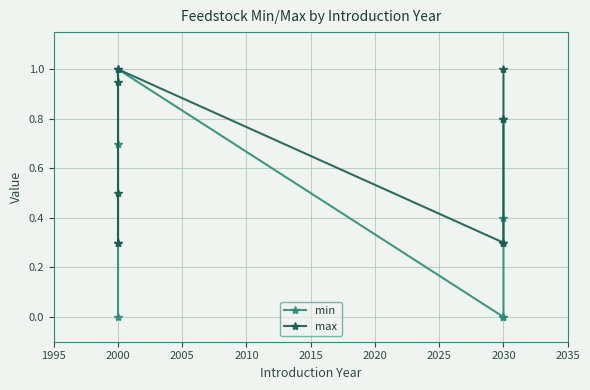

Count the number of data series in this chart.

2